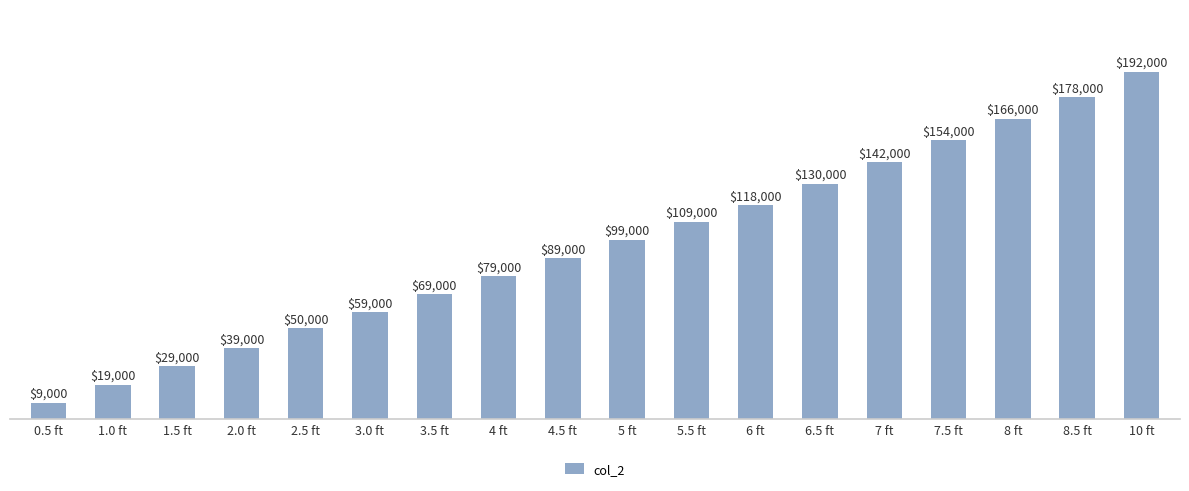

What is the sum of the values at 7 ft and 6 ft?

260000